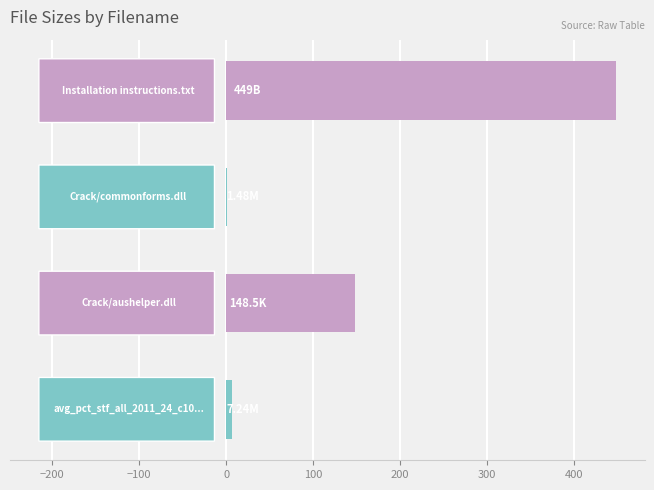

What is the sum of all values?

606.2